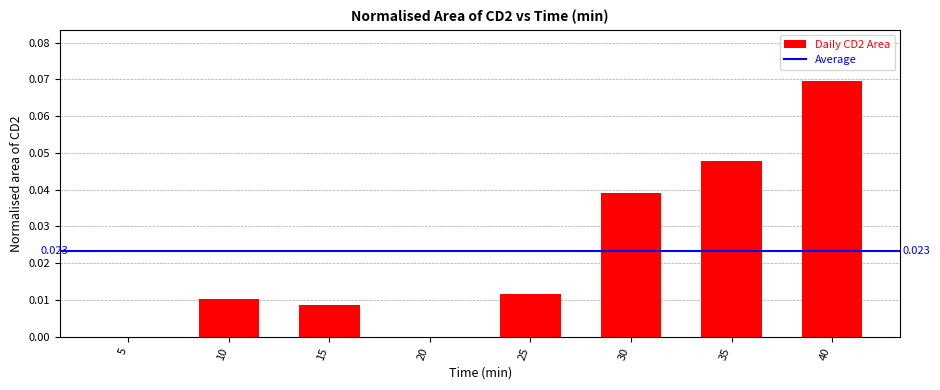

The value at 40 is 0.0. True or false?

False